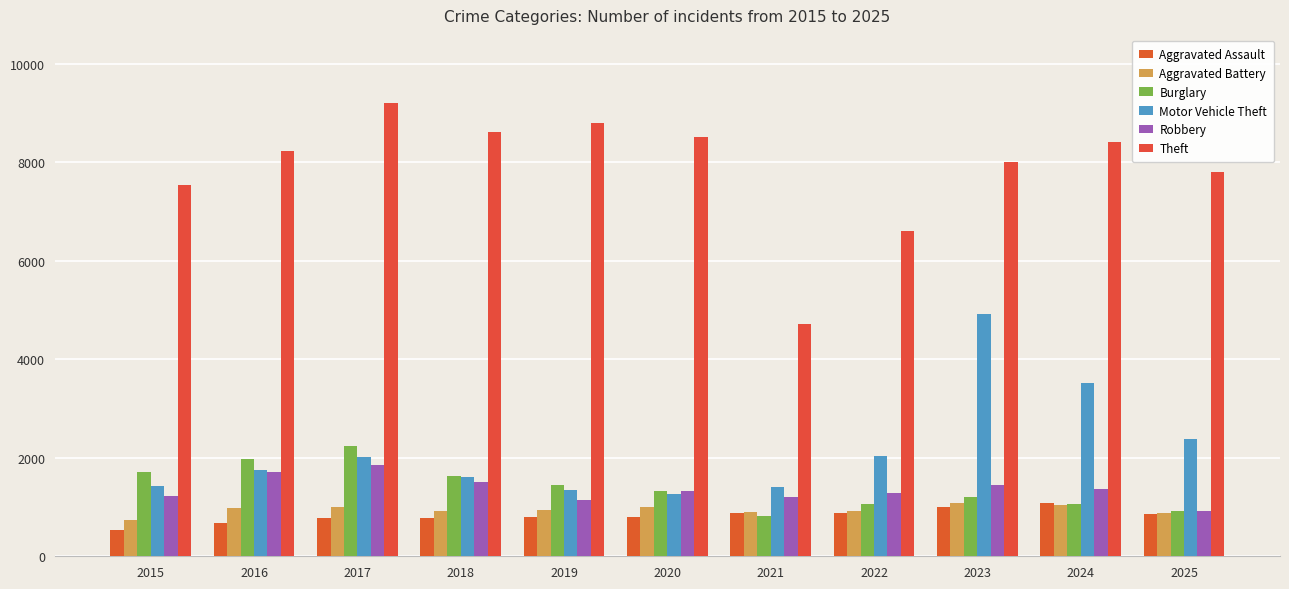

What is the total value across all series at 2021?

9906